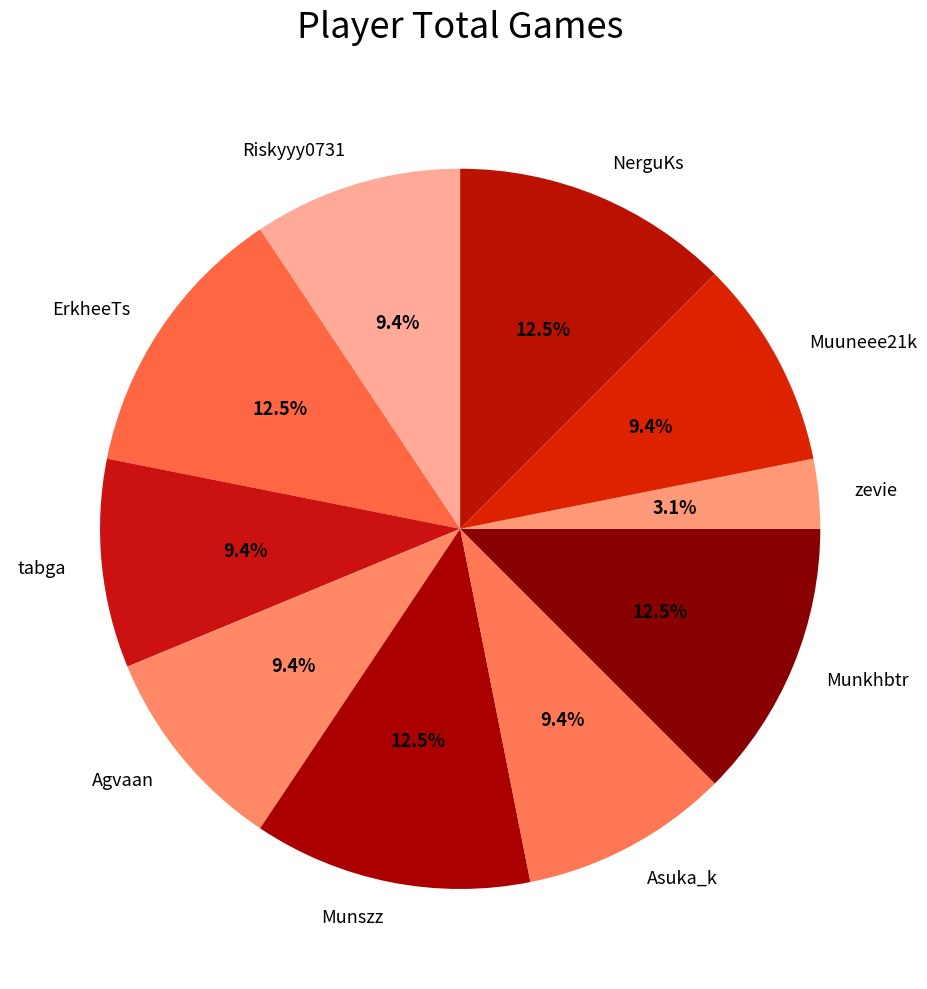

What is the ratio of the value at Asuka_k to the value at Agvaan?

1.0